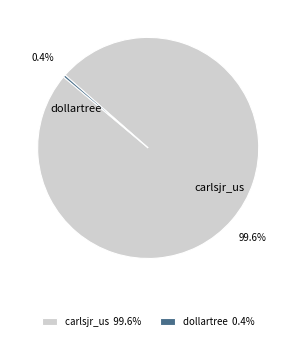

What is the ratio of the value at carlsjr_us to the value at dollartree?

284.0